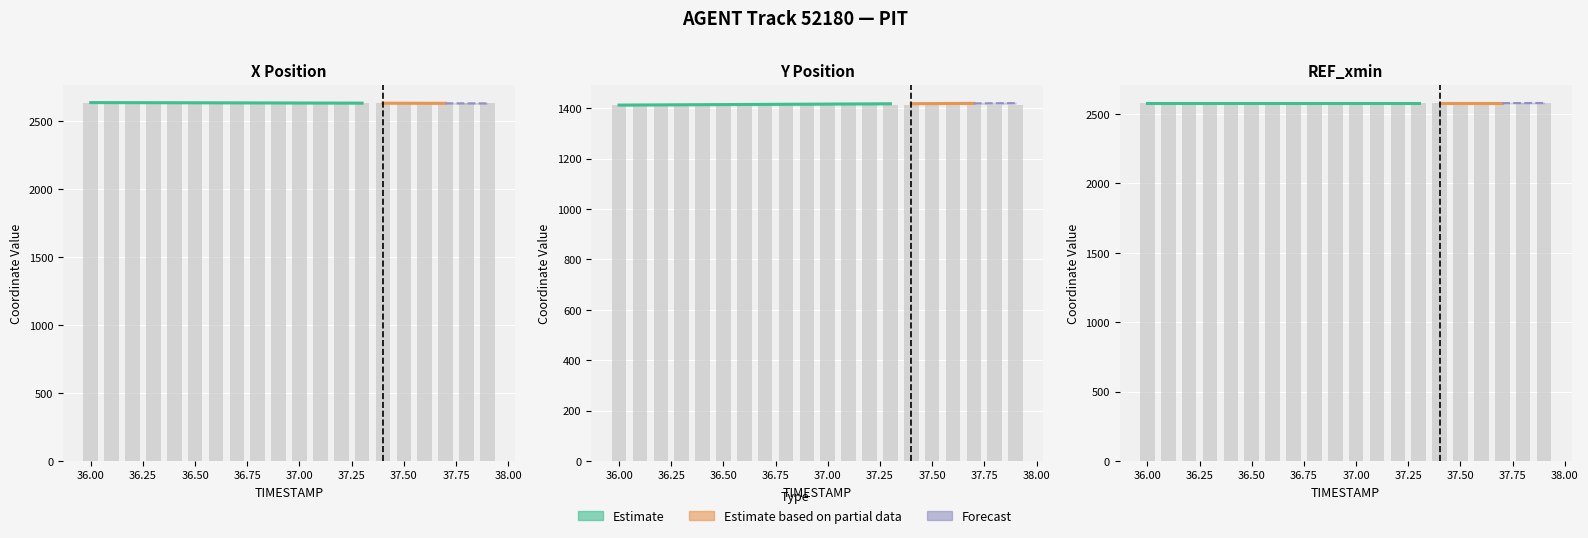

Is it true that Y equals 2456.6 at 36.1?

False